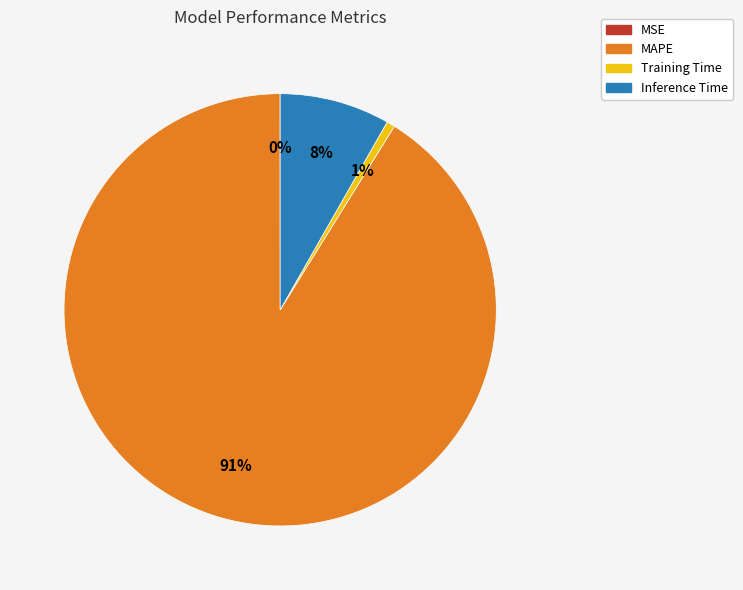

What percentage is the MAPE slice, to the nearest percent?

91%